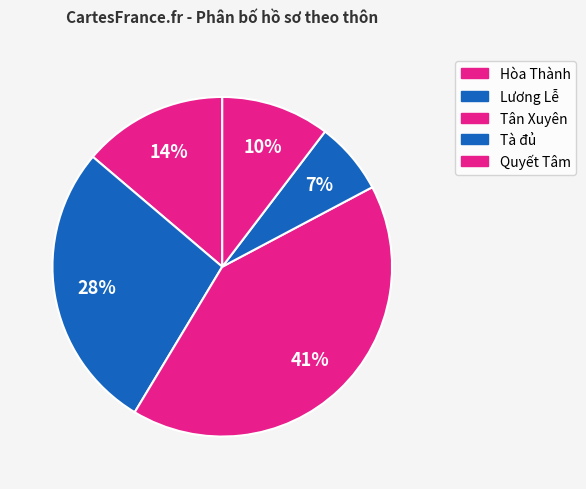

Between Lương Lễ and Tà đủ, which is larger?

Lương Lễ